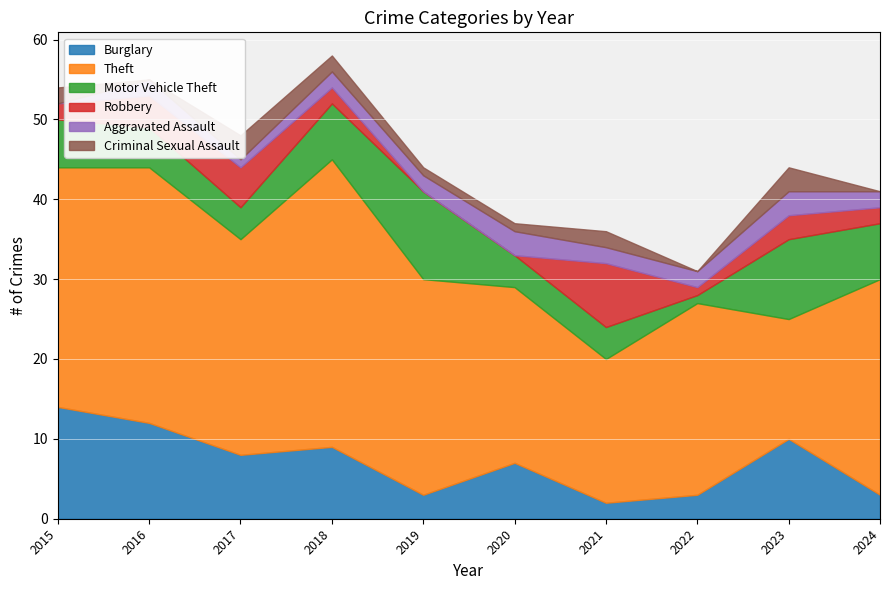

What is the sum of all Criminal Sexual Assault values?

14